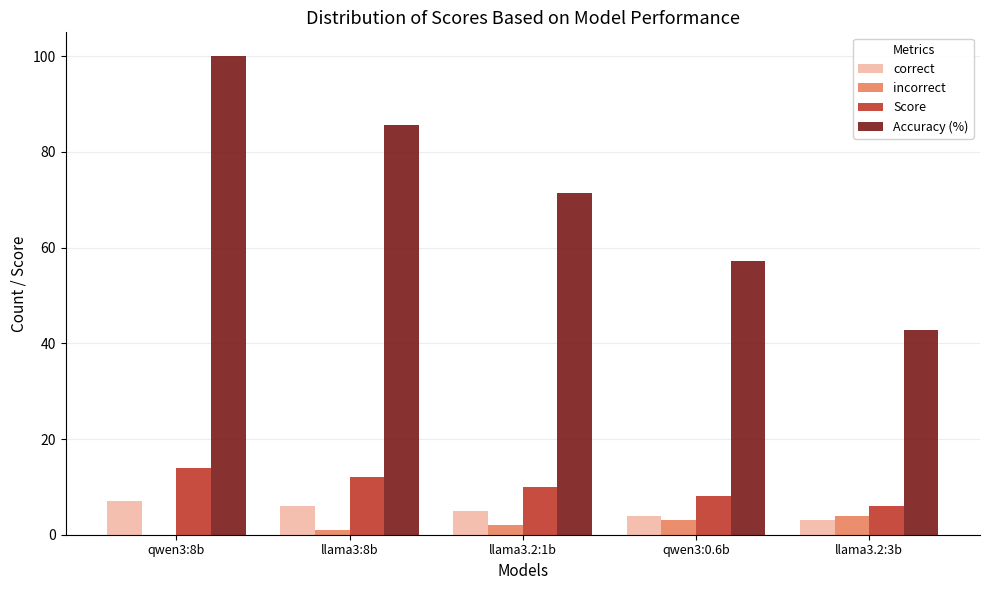

The value of Score at qwen3:8b is 18.8. True or false?

False